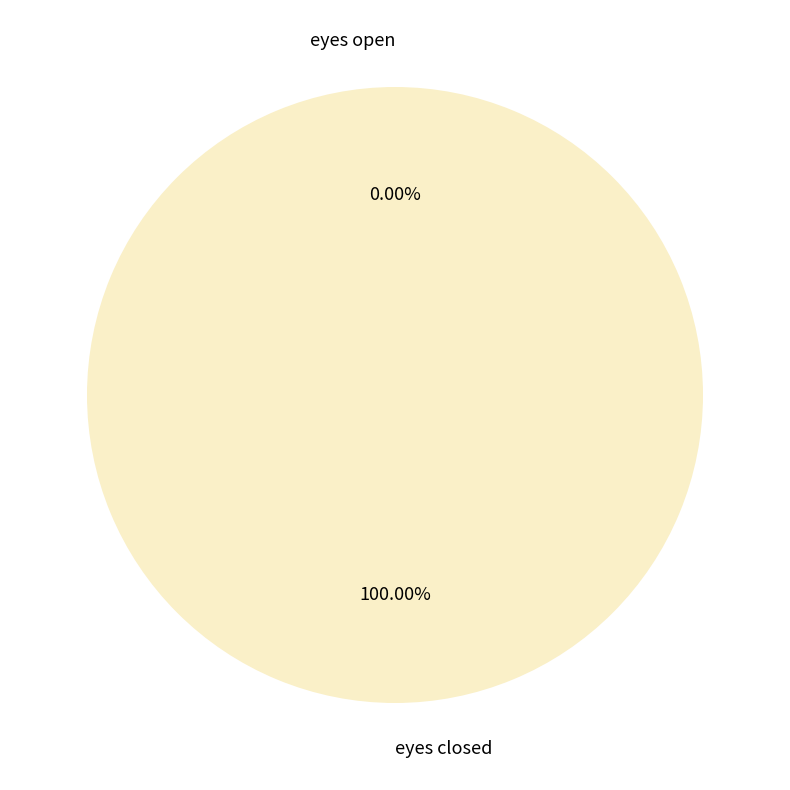

Between eyes closed and eyes open, which is larger?

eyes closed